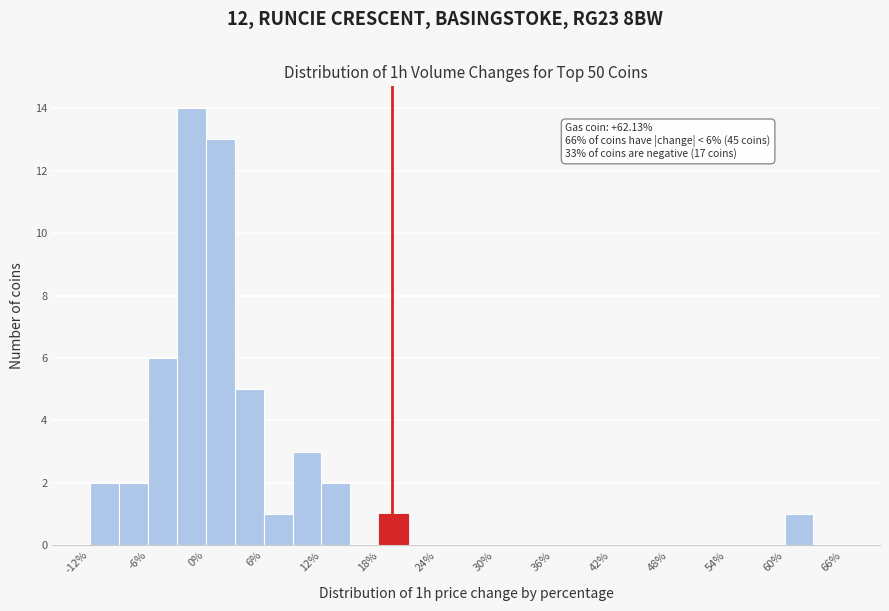

Read against the x-axis, roughly where is the centre of the tallest bar?

-1